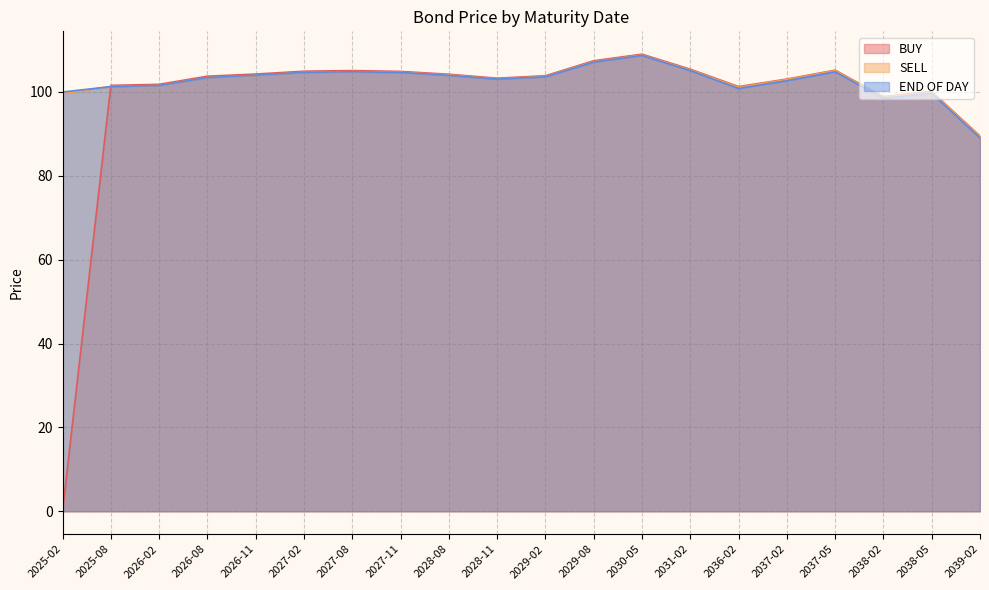

True or false: END OF DAY has a value of 103.6 at 2029-02.

True